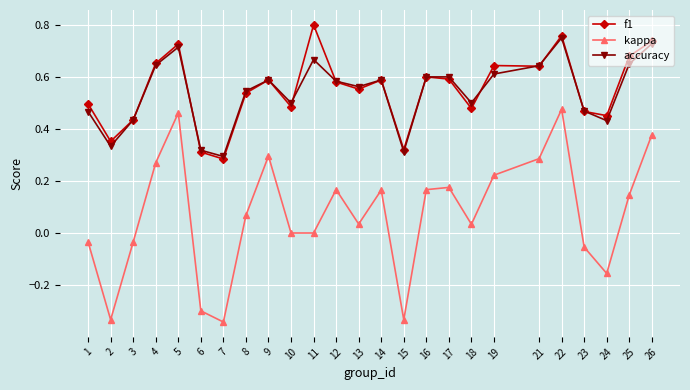

Count the number of data series in this chart.

3